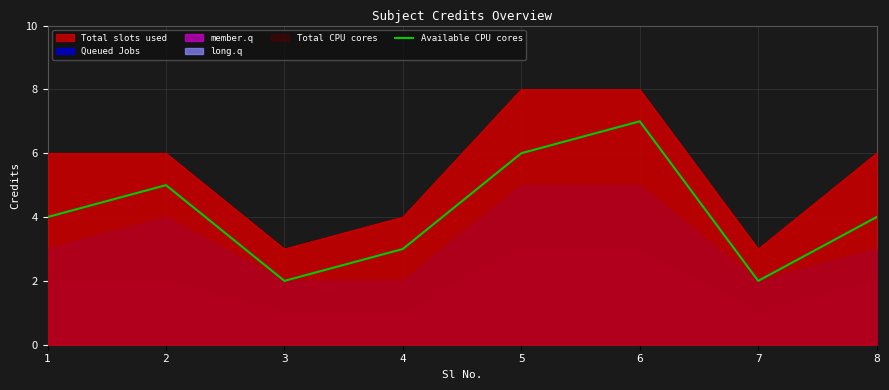

The chart shows a value of 10 at 5. True or false?

False